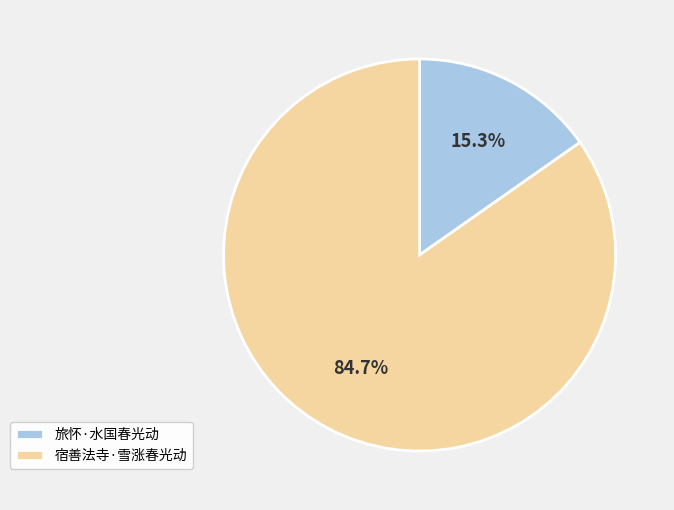

Rank the categories by value from lowest to highest.

旅怀·水国春光动, 宿善法寺·雪涨春光动